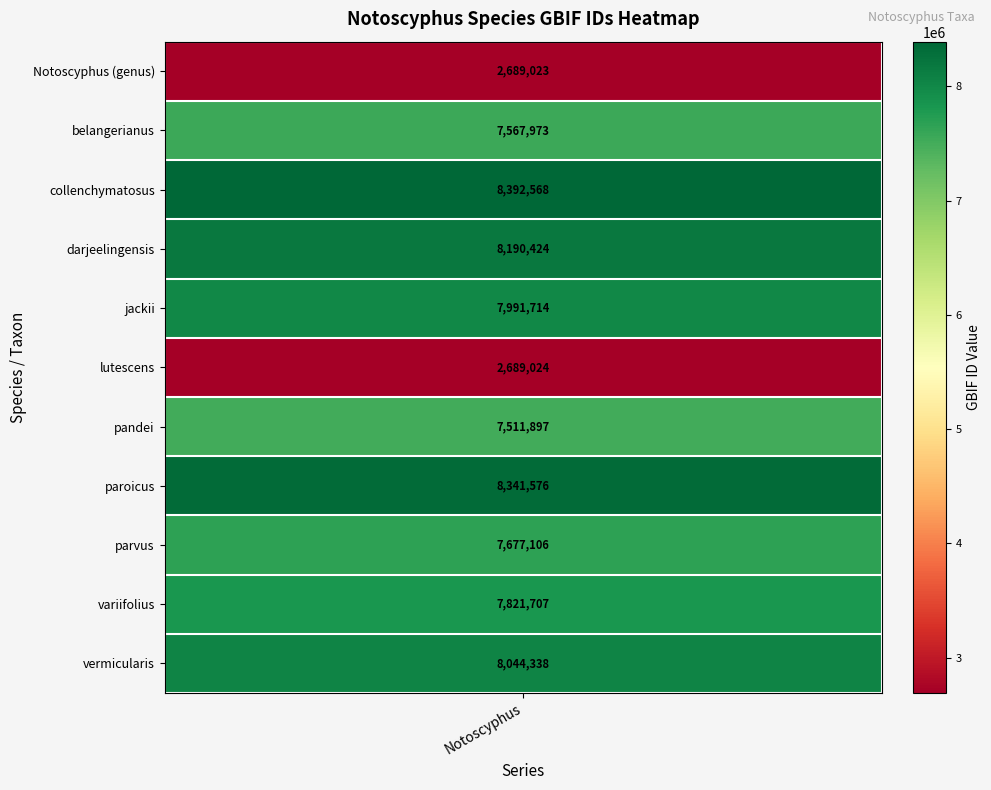

Is it true that the value at collenchymatosus is 8392568?

True